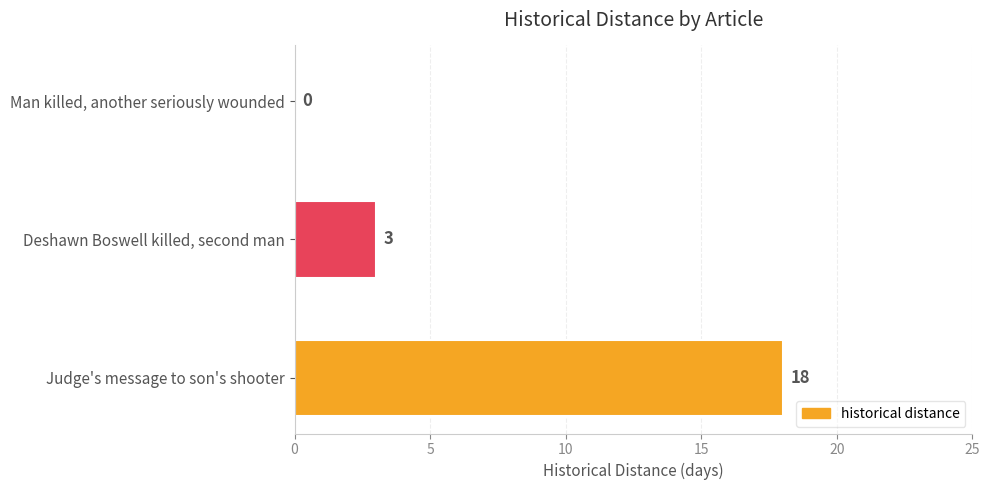

Reading bottom to top, transcribe all the data shown in this chart.

Judge's message to son's shooter=18	Deshawn Boswell killed, second man=3	Man killed, another seriously wounded=0